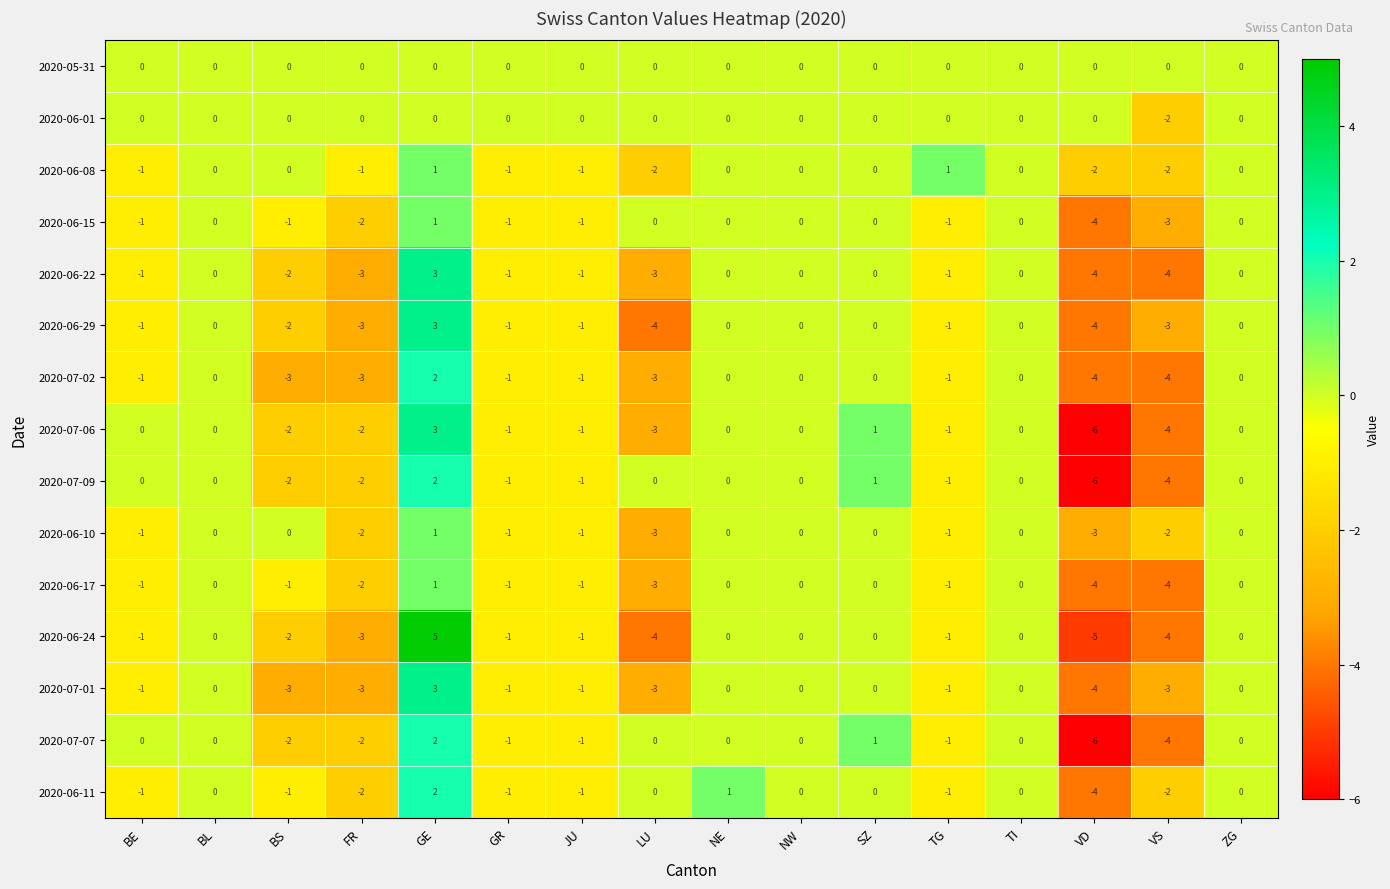

At how many categories does at least one series exceed -4?

16